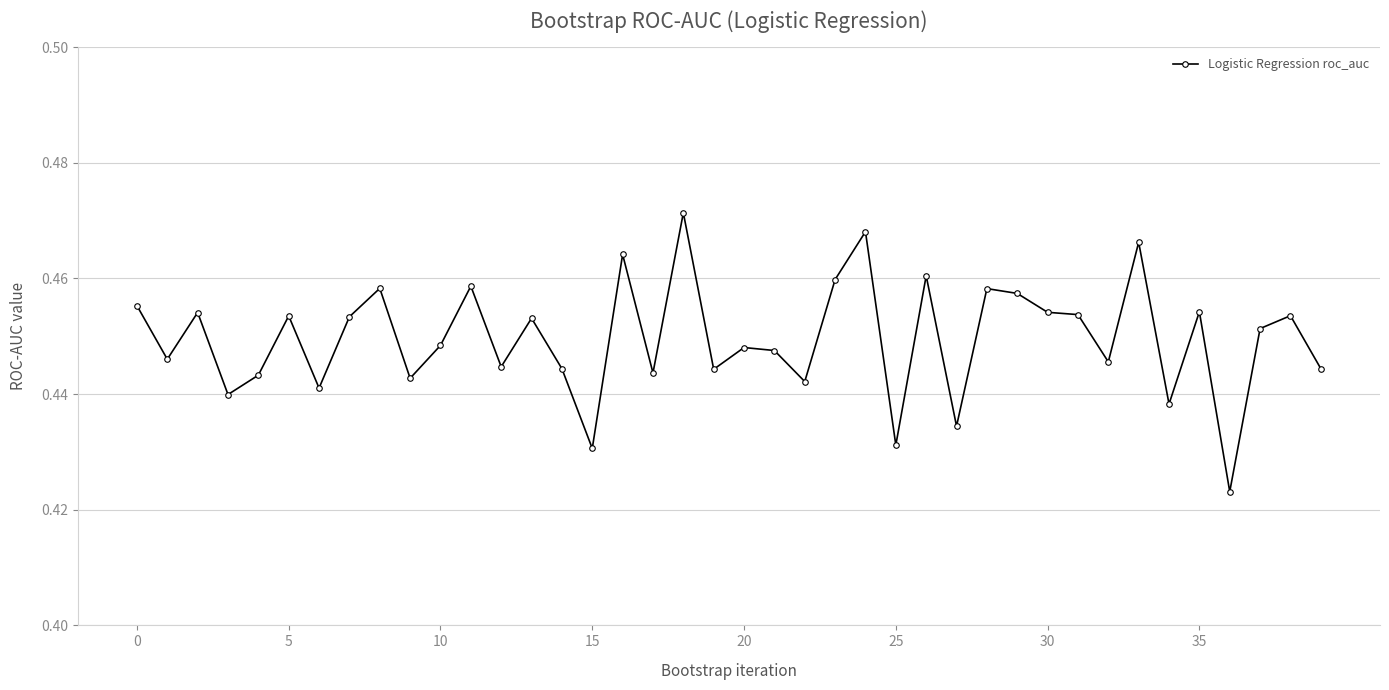

True or false: the data has more than 2 interior local peaks.

True